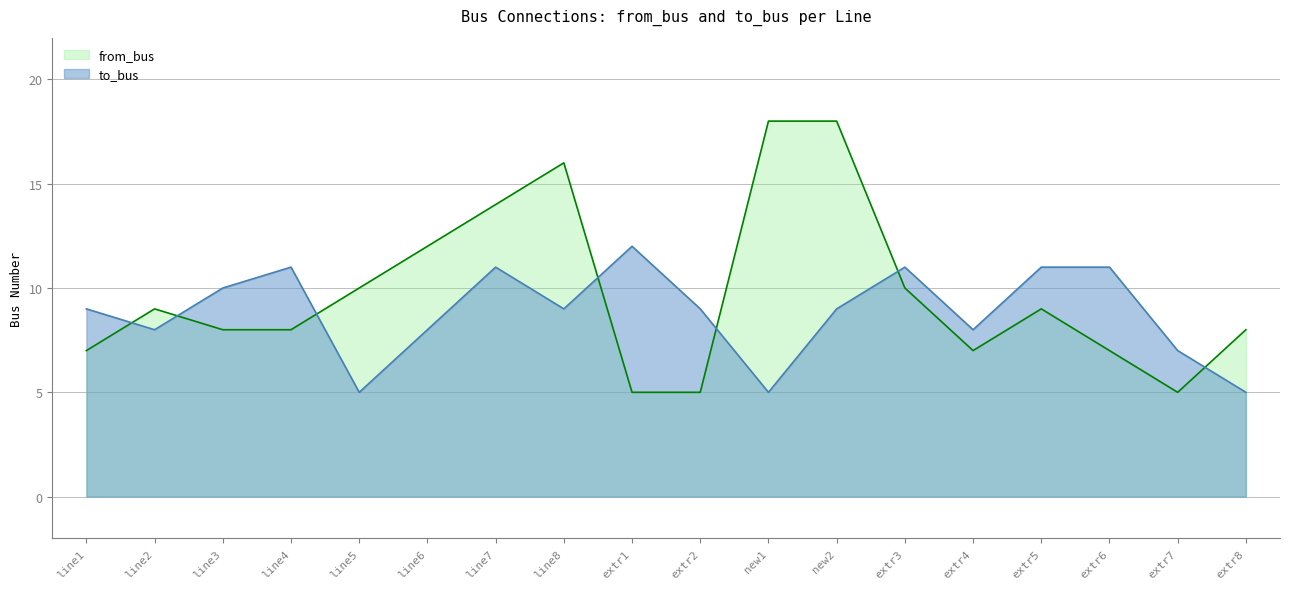

How many data points does each series have?

18